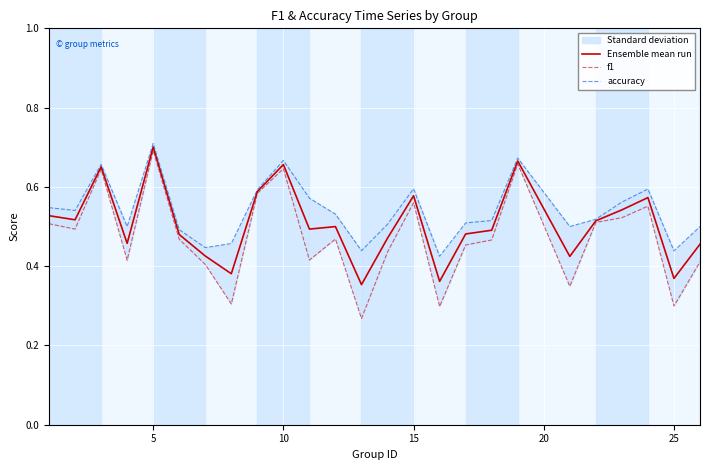

What is the difference between the second highest and minimum values in the accuracy series?

0.2